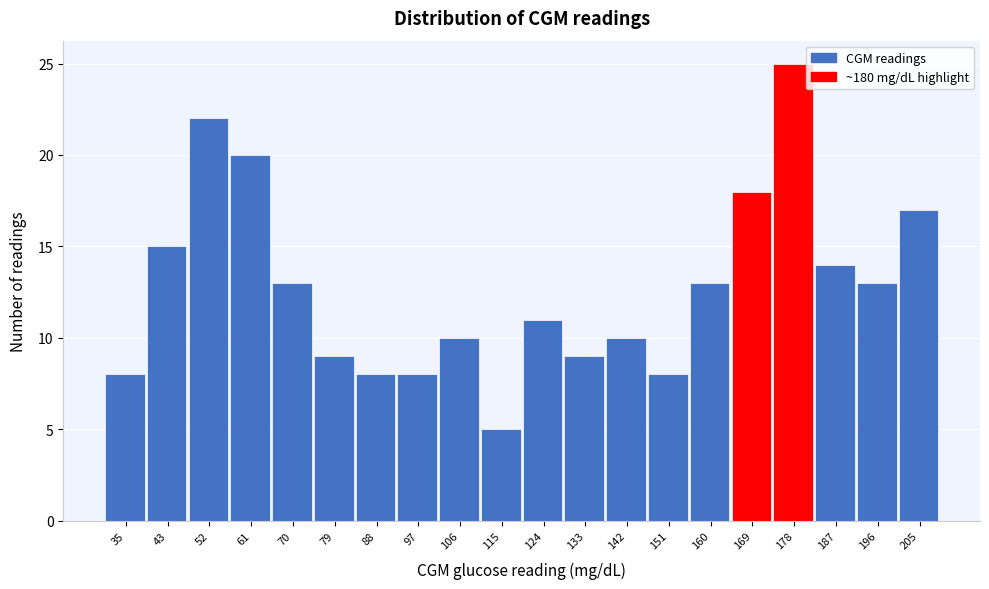

Reading left to right, extract all data points from this chart.

35=8	43=15	52=22	61=20	70=13	79=9	88=8	97=8	106=10	115=5	124=11	133=9	142=10	151=8	160=13	169=18	178=25	187=14	196=13	205=17